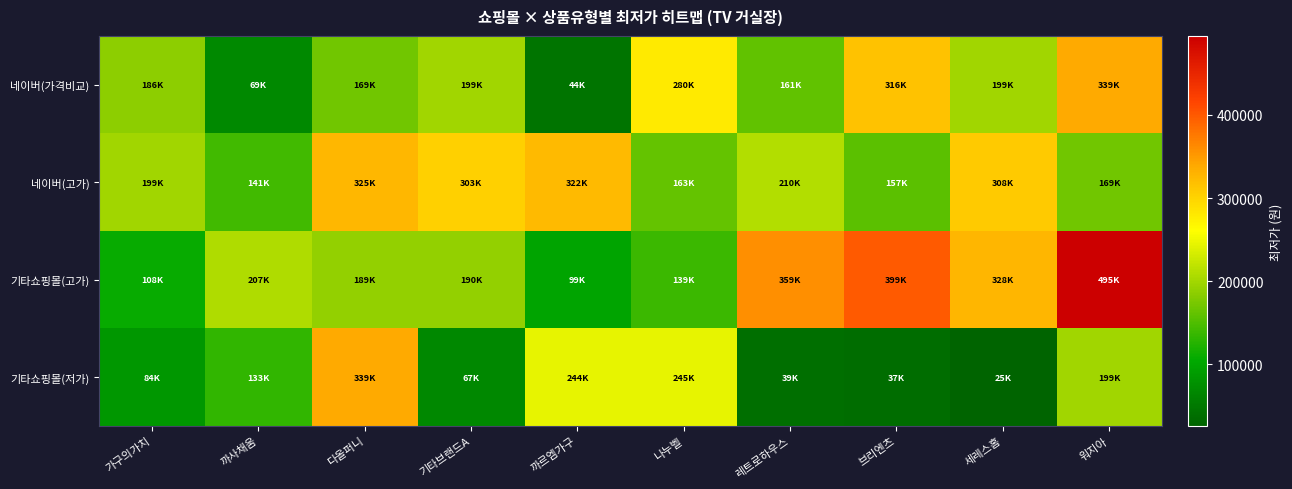

What is the greatest value displayed?

495000